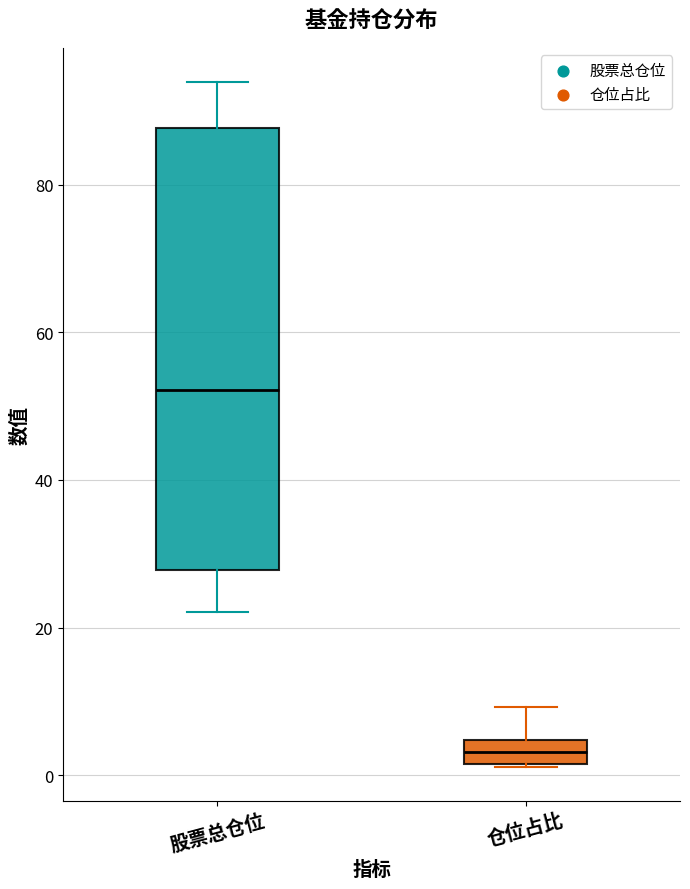

Reading left to right, transcribe this box plot: for each box, give where its median line is, the range the box spans, and where its two whiskers end, as read against the y-axis. The values are not printed on the chart, so give them approximately, as read against the axis.

股票总仓位: median 52, box 28 to 88, whiskers 22 to 94
仓位占比: median 4 (inside the box), box 2 to 4, whiskers 2 to 10